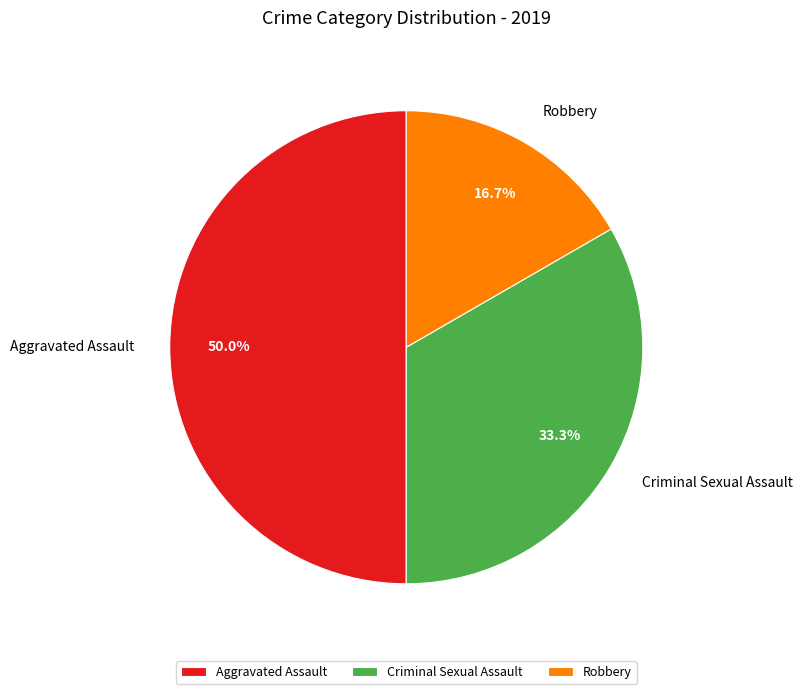

Rank the categories by value from highest to lowest.

Aggravated Assault, Criminal Sexual Assault, Robbery